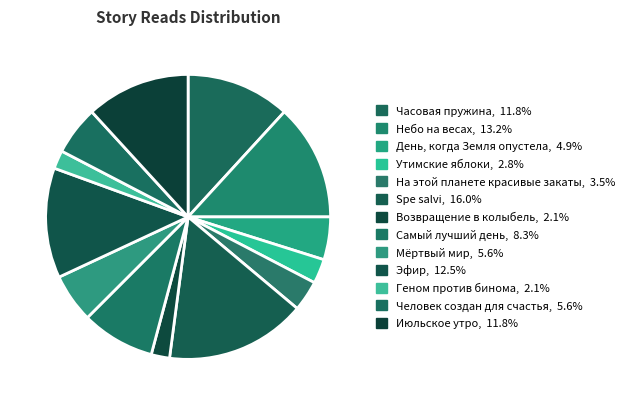

Is there a majority slice in this chart?

No